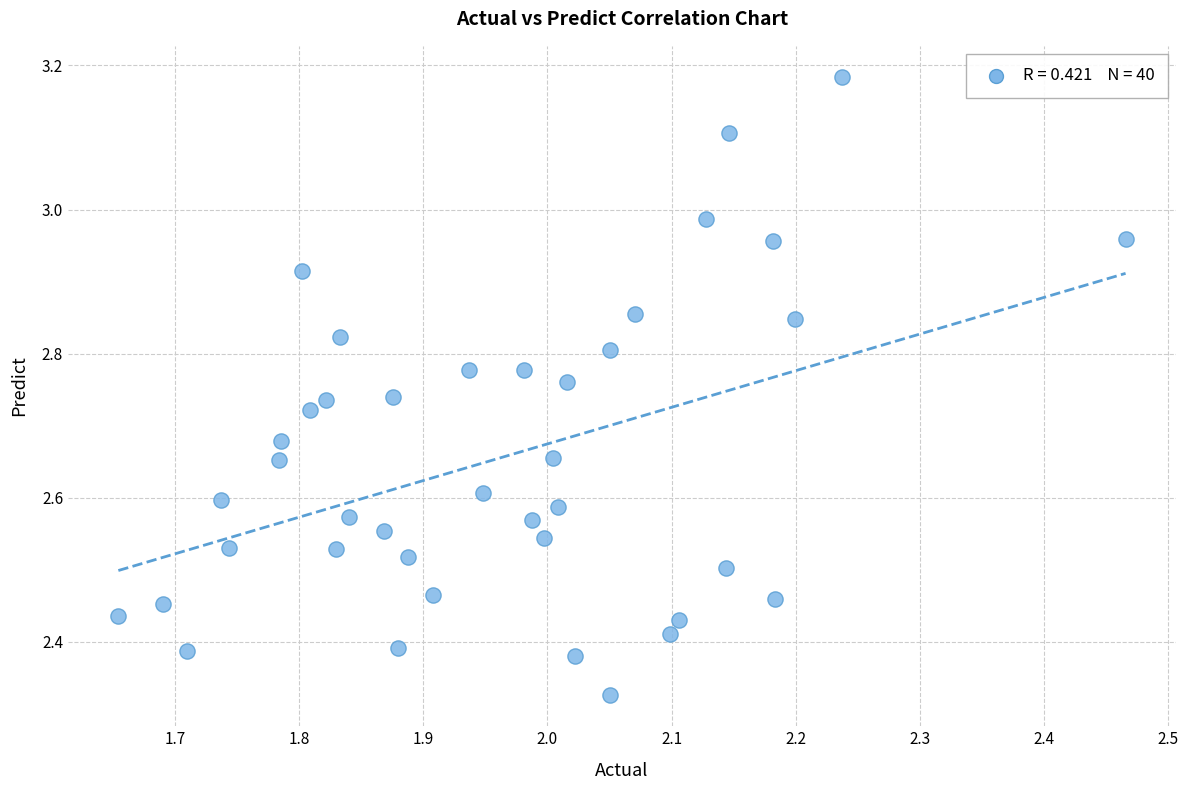

What is the range of Y values (max minus min)?

0.9